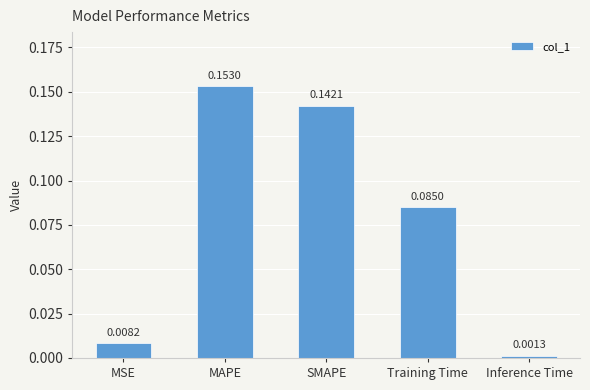

What is the change in value from MAPE to Training Time?

-0.1